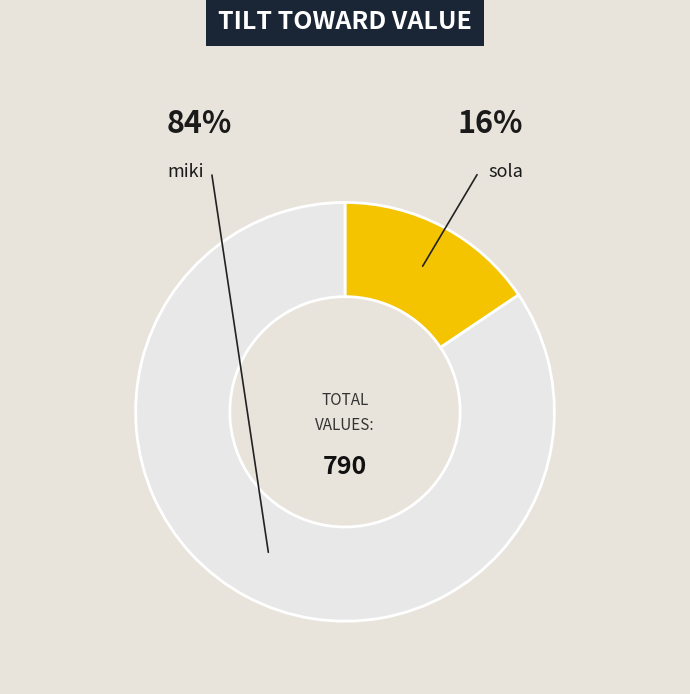

Does any single category account for the majority?

Yes